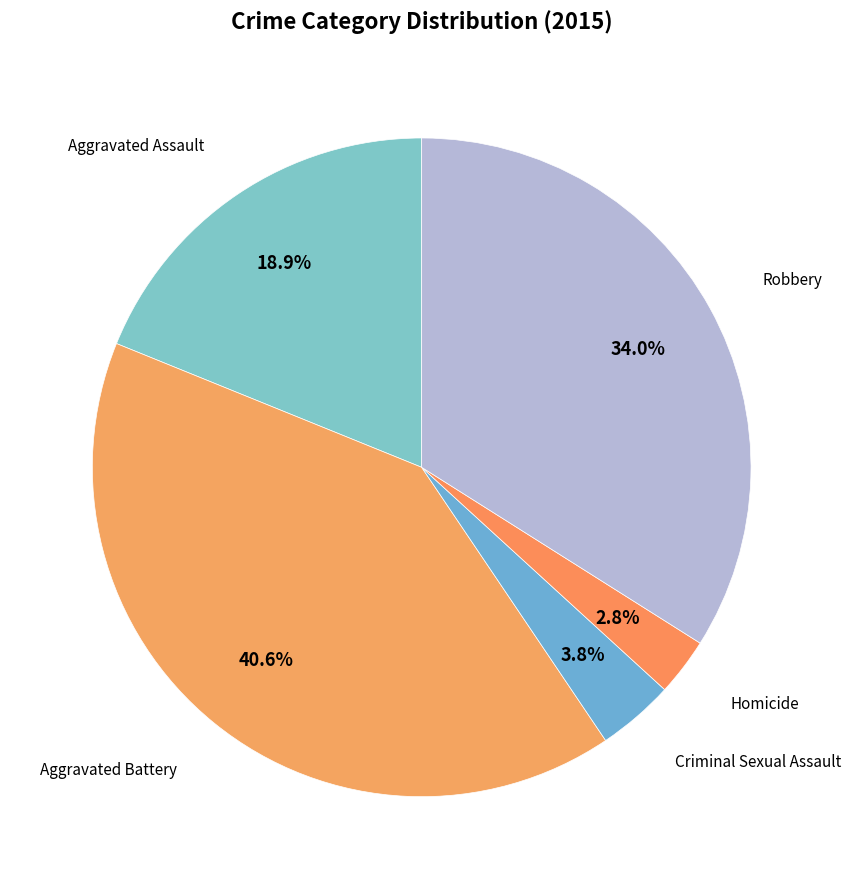

How many segments does this pie chart have?

5